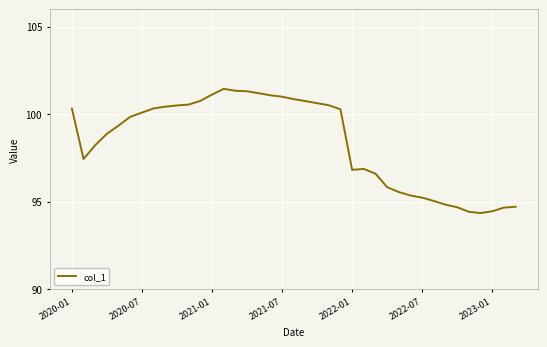

What is the difference between the maximum and minimum values?

7.1